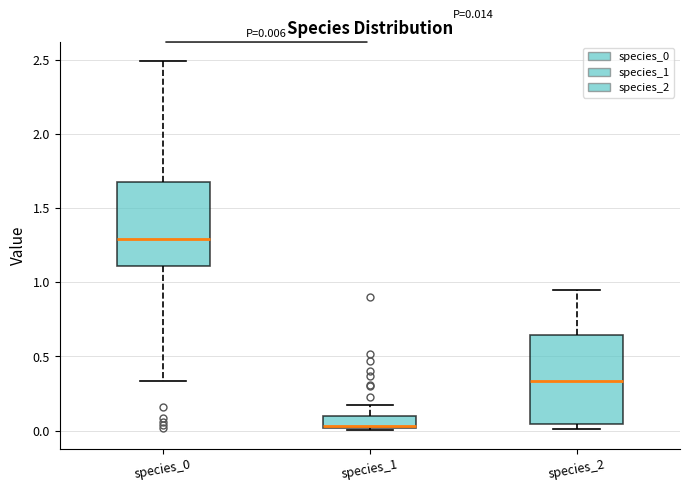

Which box has the lowest median line?

species_1